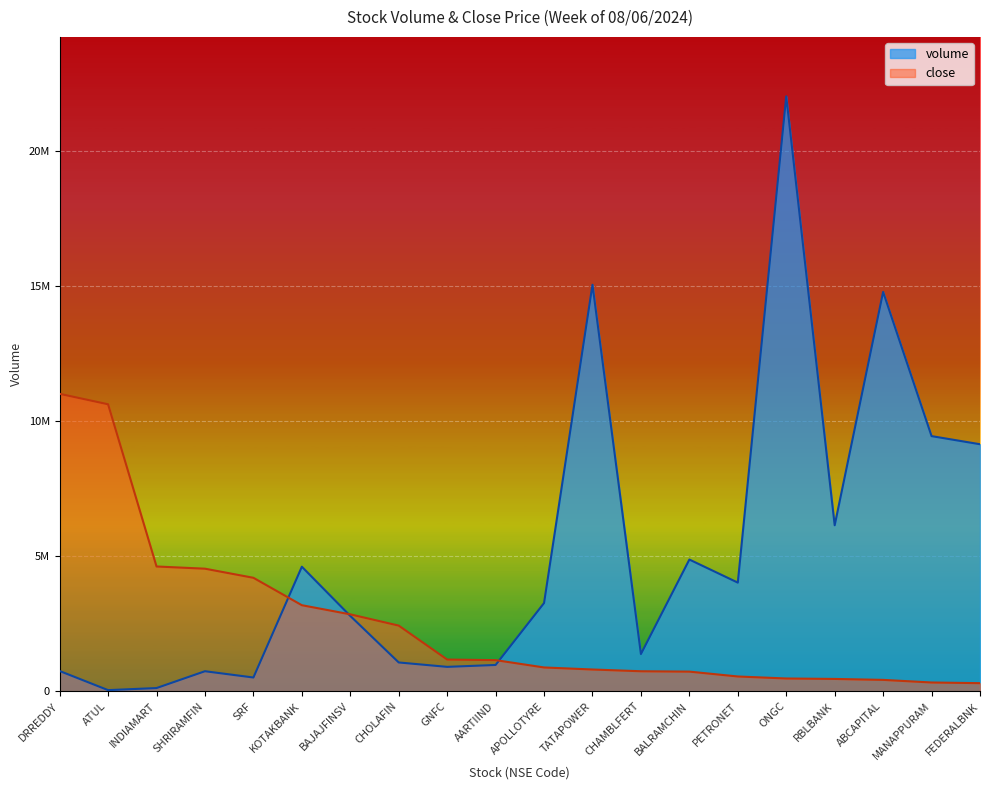

True or false: volume has a value of 3264588.0 at APOLLOTYRE.

True